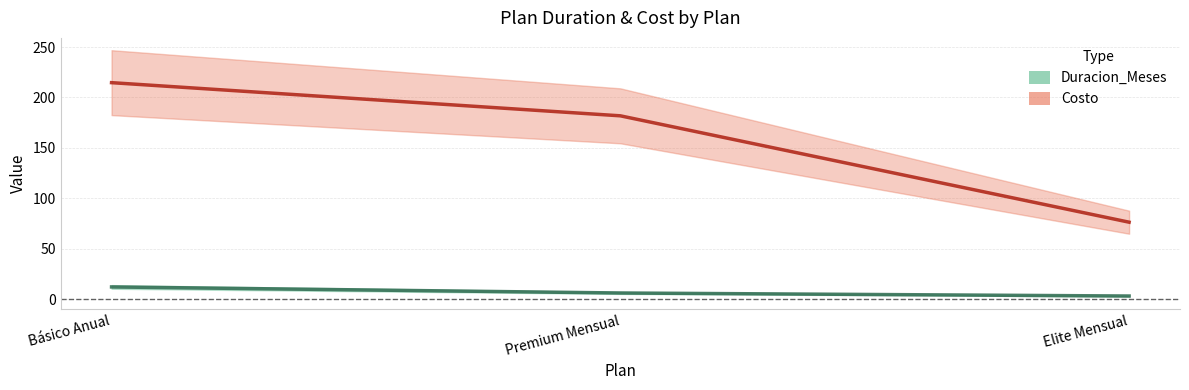

What is the label of the 2nd point from the right?

Premium Mensual